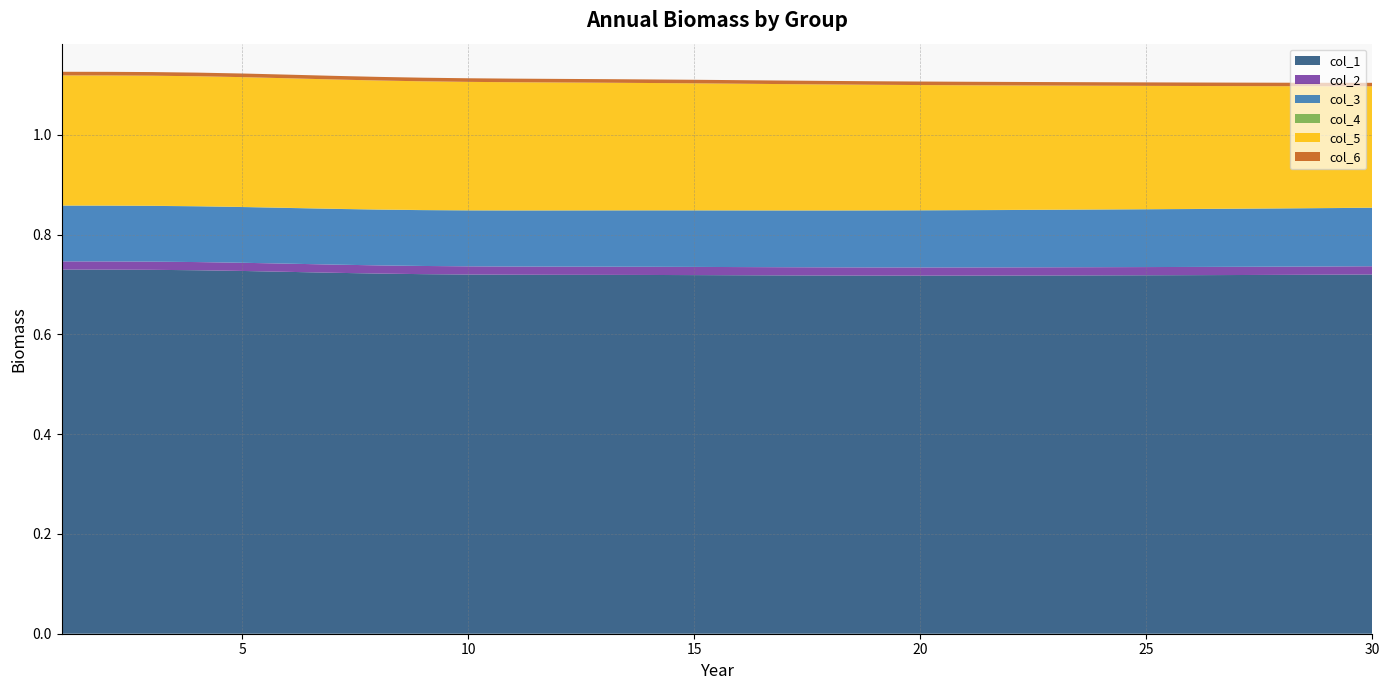

Which series has the largest total across all categories?

col_1